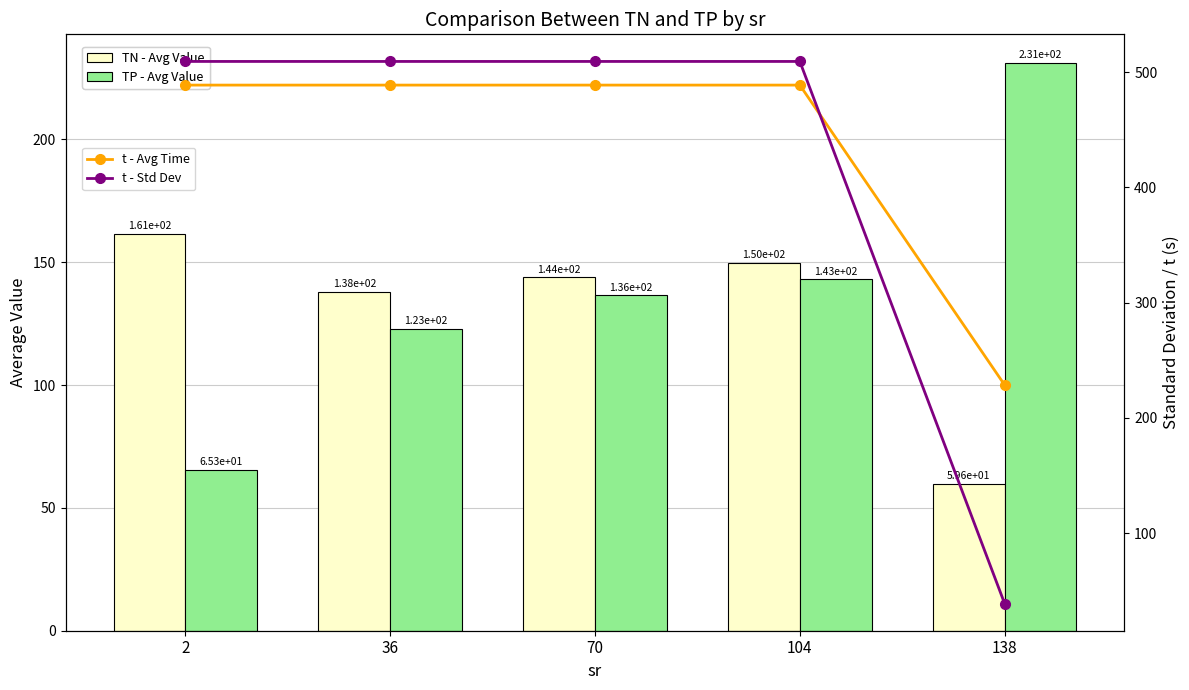

List the series in order of their peak value, lowest first.

TN - Avg Value, TP - Avg Value, t - Avg Time, t - Std Dev